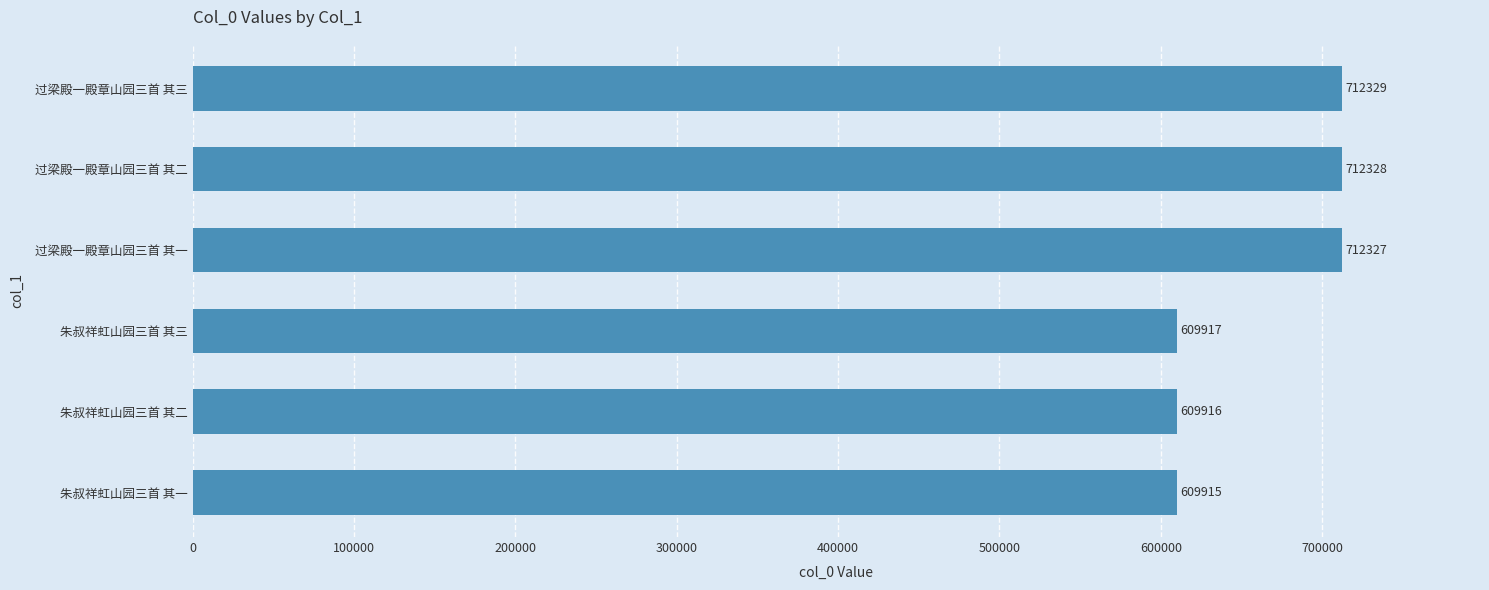

What is the ratio of the value at 过梁殿一殿章山园三首 其二 to the value at 朱叔祥虹山园三首 其一?

1.2